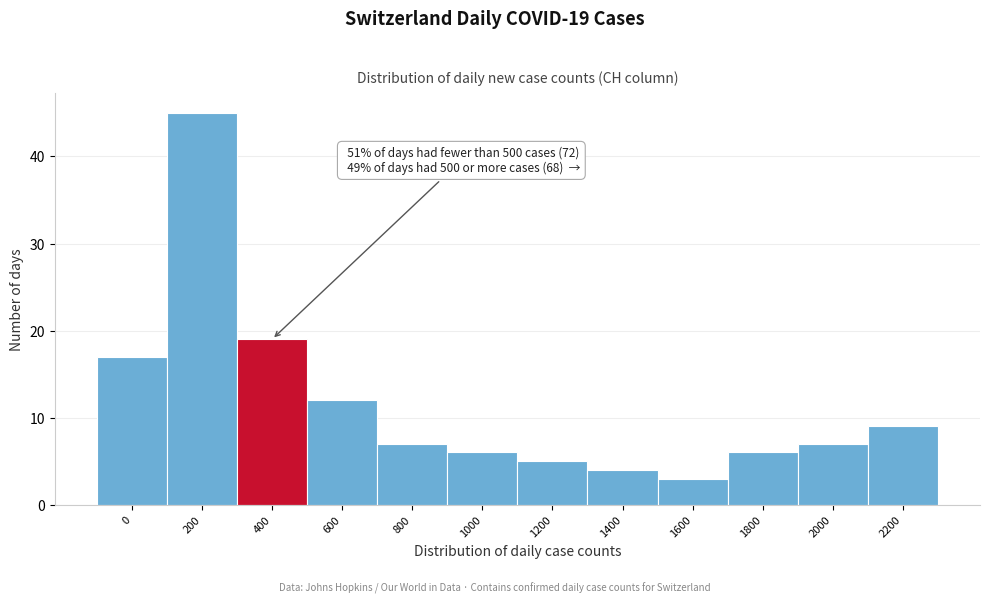

Reading left to right, extract all data points from this chart.

0=17	200=45	400=19	600=12	800=7	1000=6	1200=5	1400=4	1600=3	1800=6	2000=7	2200=9